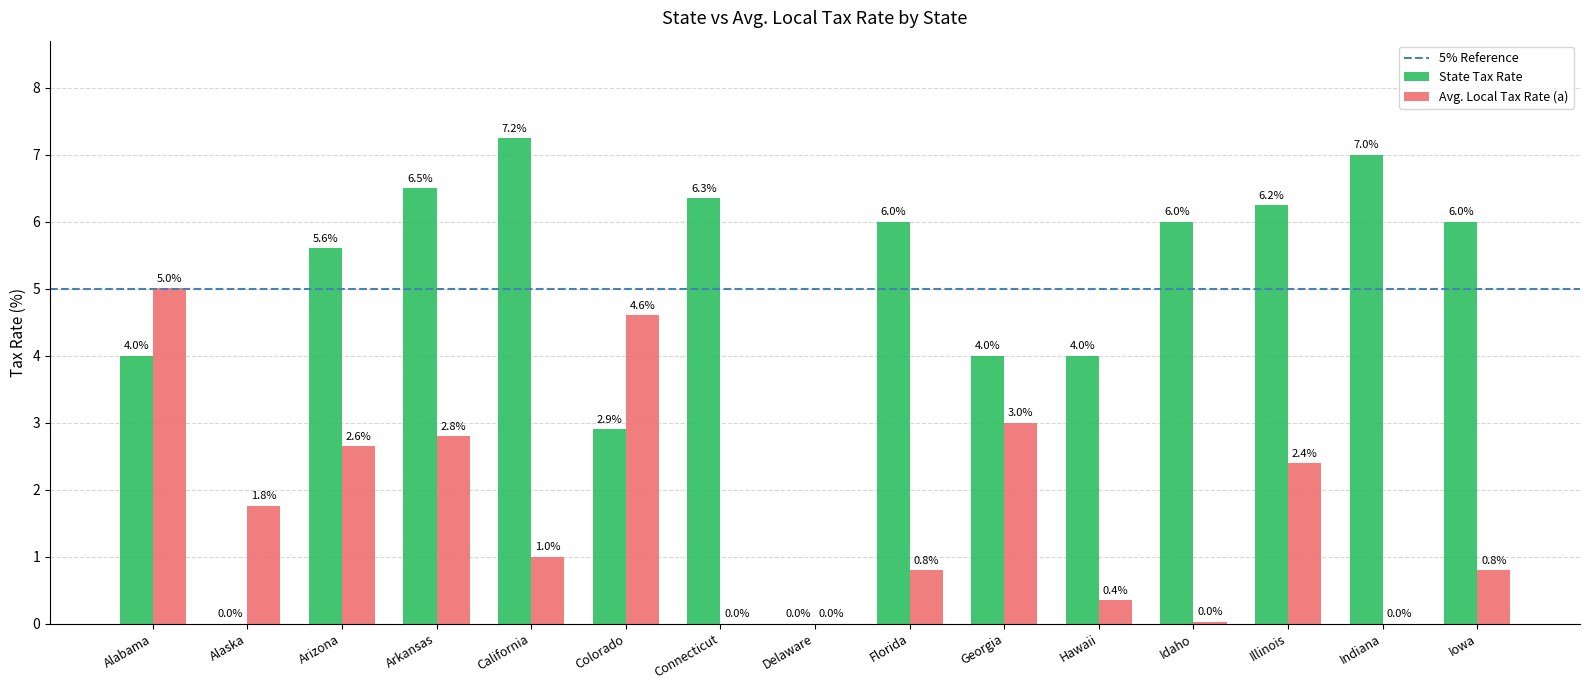

At which label does Avg. Local Tax Rate (a) reach its peak?

Alabama